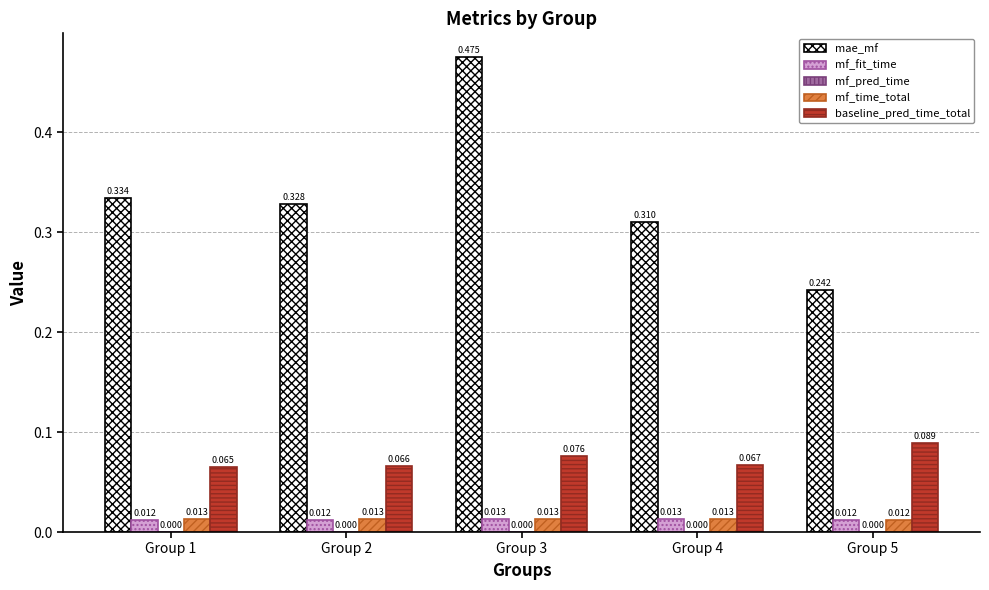

Which series has the largest range (max minus min)?

mae_mf